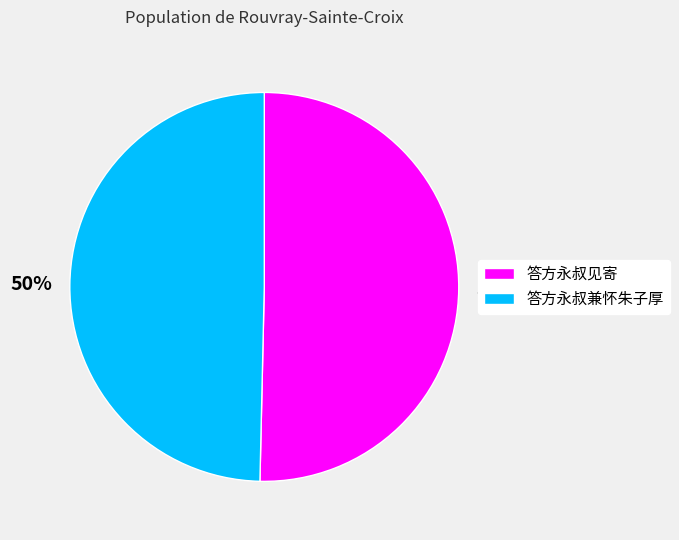

To the nearest percent, what is the combined percentage of 答方永叔见寄 and 答方永叔兼怀朱子厚?

100%